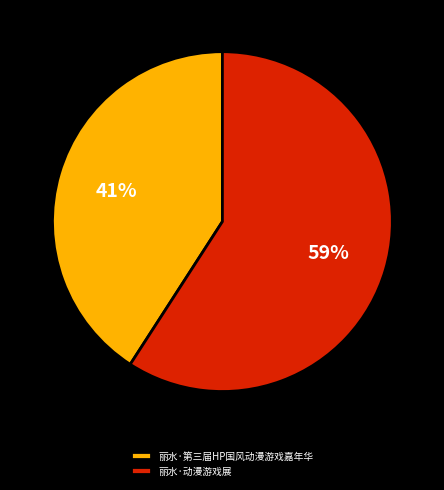

Count the number of slices in the pie.

2